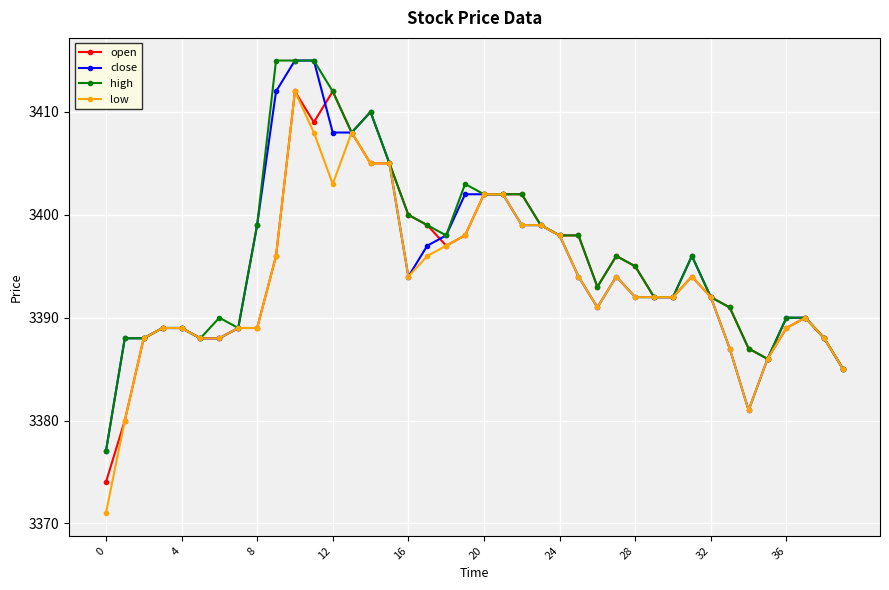

What is the value of the low point at the 26th from the left?

3394